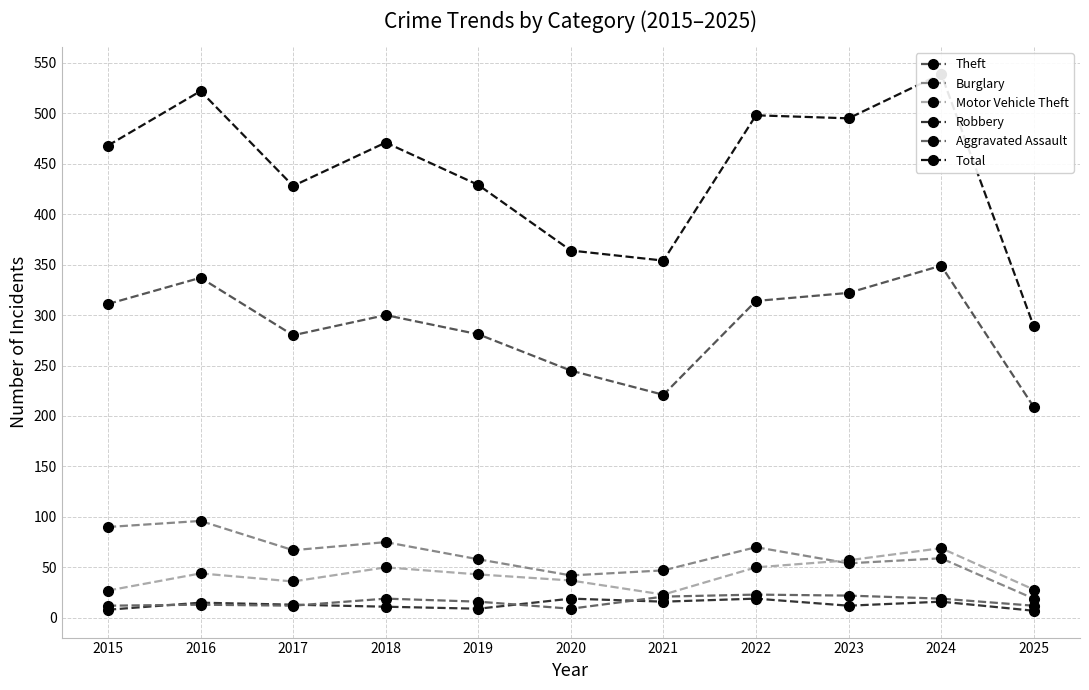

Is the value of Burglary at 2025 greater than the value of Aggravated Assault at 2019?

Yes